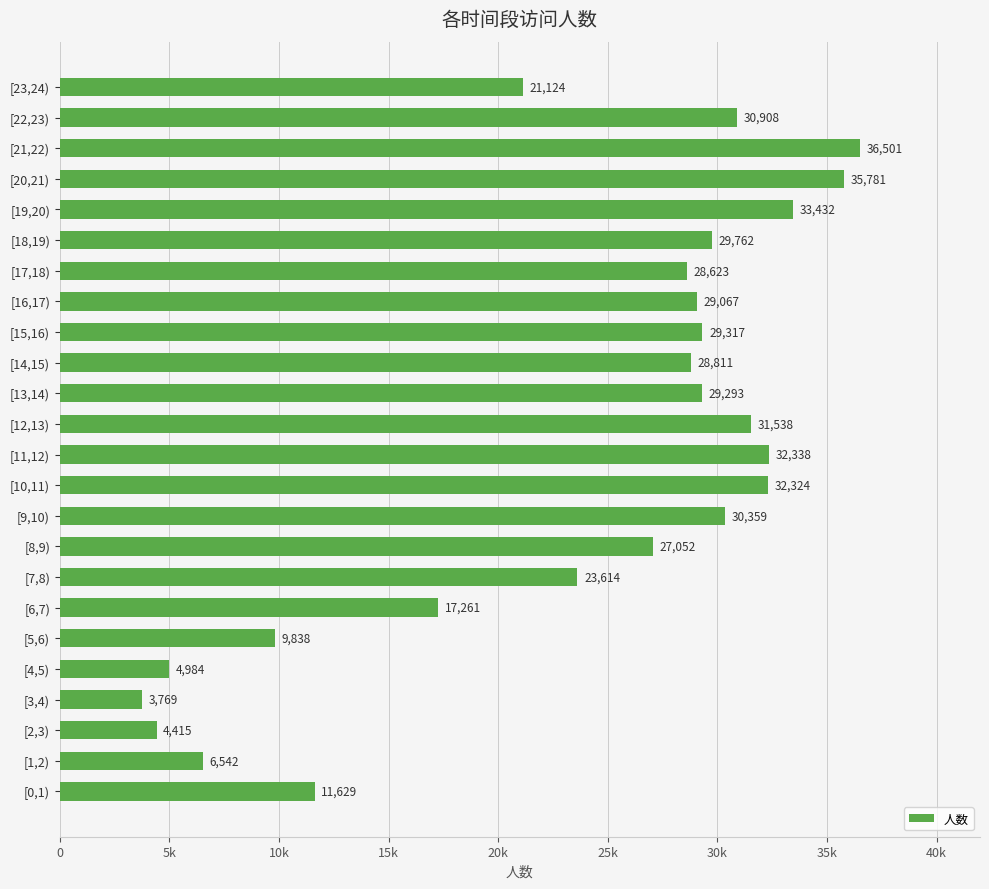

Rank the categories by value from highest to lowest.

[21,22), [20,21), [19,20), [11,12), [10,11), [12,13), [22,23), [9,10), [18,19), [15,16), [13,14), [16,17), [14,15), [17,18), [8,9), [7,8), [23,24), [6,7), [0,1), [5,6), [1,2), [4,5), [2,3), [3,4)